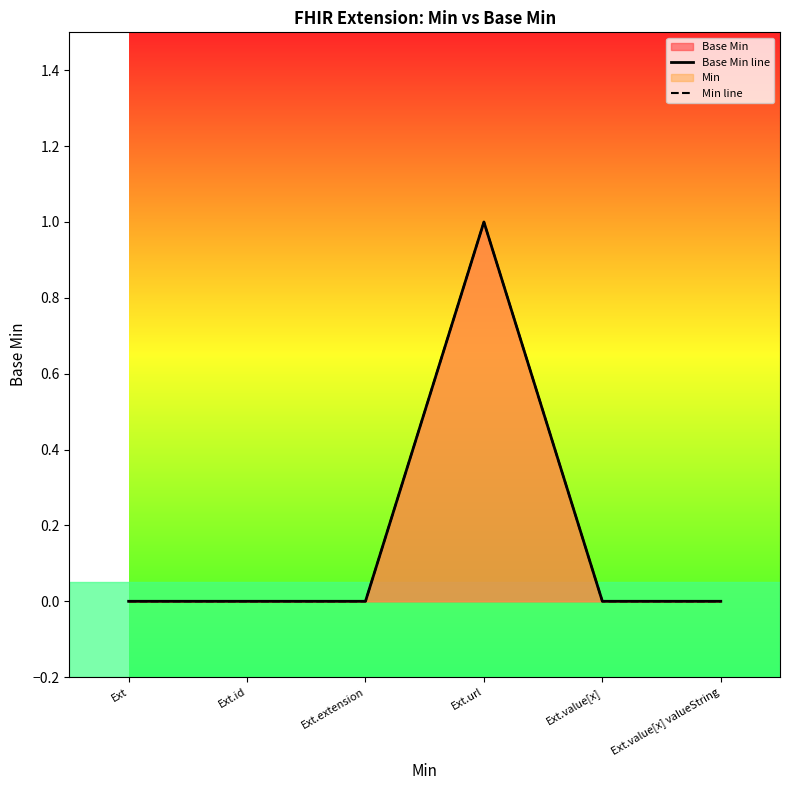

Reading left to right, what are all the values shown in this chart?

Base Min line: Ext=0	Ext.id=0	Ext.extension=0	Ext.url=1	Ext.value[x]=0	Ext.value[x] valueString=0
Min line: Ext=0	Ext.id=0	Ext.extension=0	Ext.url=1	Ext.value[x]=0	Ext.value[x] valueString=0